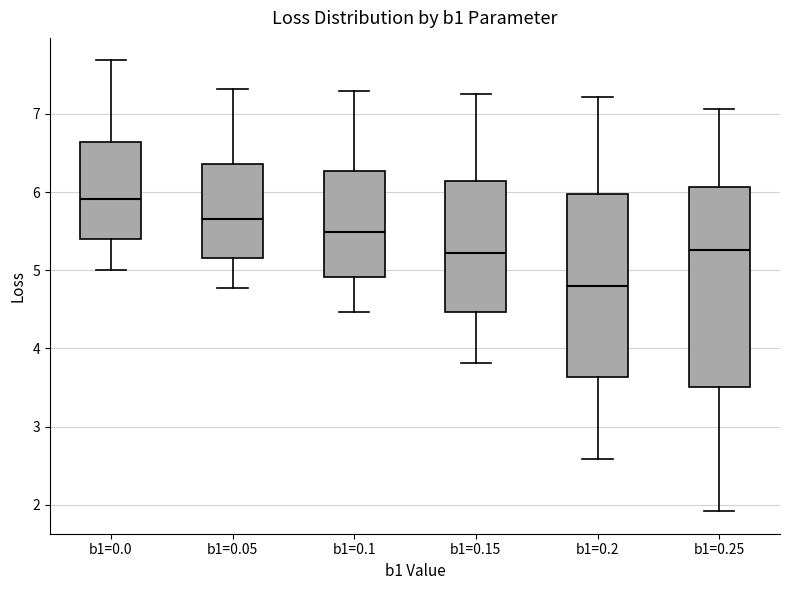

Reading left to right, transcribe this box plot: for each box, give where its median line is, the range the box spans, and where its two whiskers end, as read against the y-axis. The values are not printed on the chart, so give them approximately, as read against the axis.

b1=0.0: median 5.9, box 5.4 to 6.6, whiskers 5.0 to 7.7
b1=0.05: median 5.7, box 5.2 to 6.4, whiskers 4.8 to 7.3
b1=0.1: median 5.5, box 4.9 to 6.3, whiskers 4.5 to 7.3
b1=0.15: median 5.2, box 4.5 to 6.1, whiskers 3.8 to 7.3
b1=0.2: median 4.8, box 3.6 to 6.0, whiskers 2.6 to 7.2
b1=0.25: median 5.3, box 3.5 to 6.1, whiskers 1.9 to 7.1